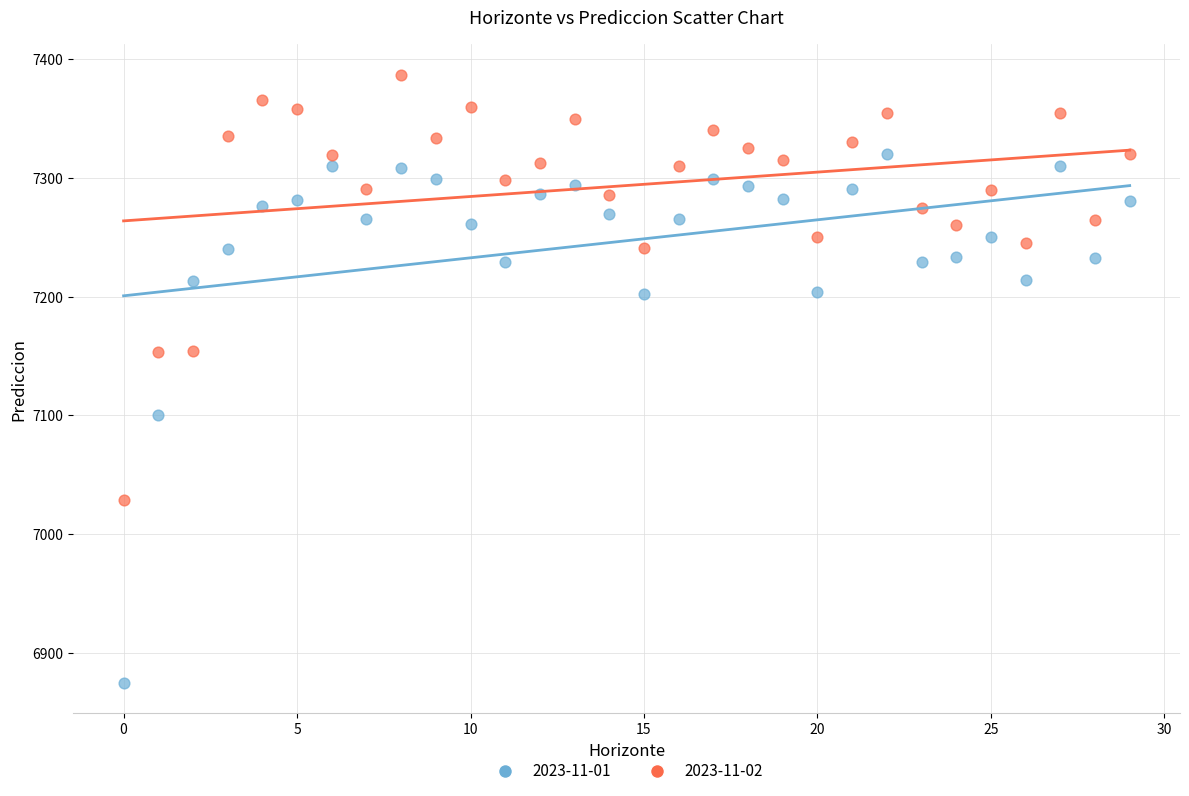

Which series reaches the maximum Y coordinate?

2023-11-02